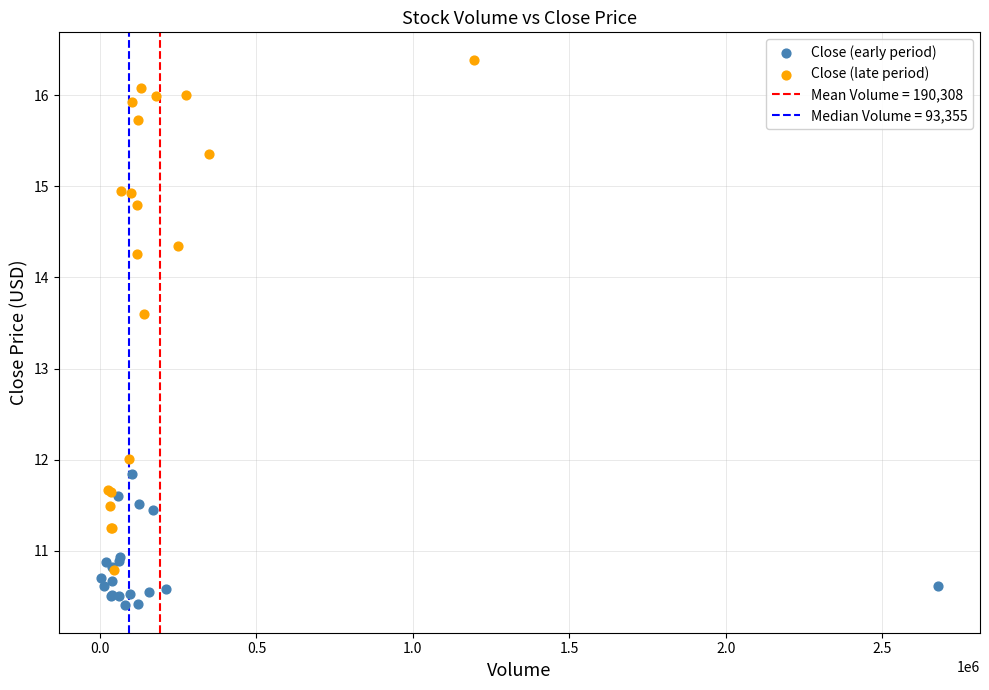

Which series has the largest Y range (max minus min)?

Close (late period)